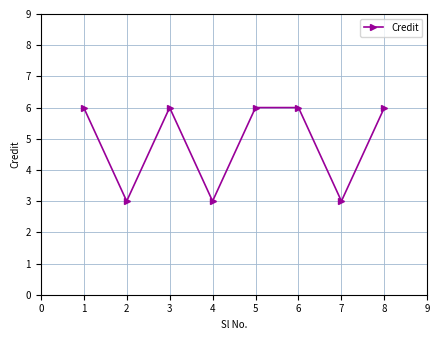

How many interior local valleys (lower than both neighbors) does the data have?

3